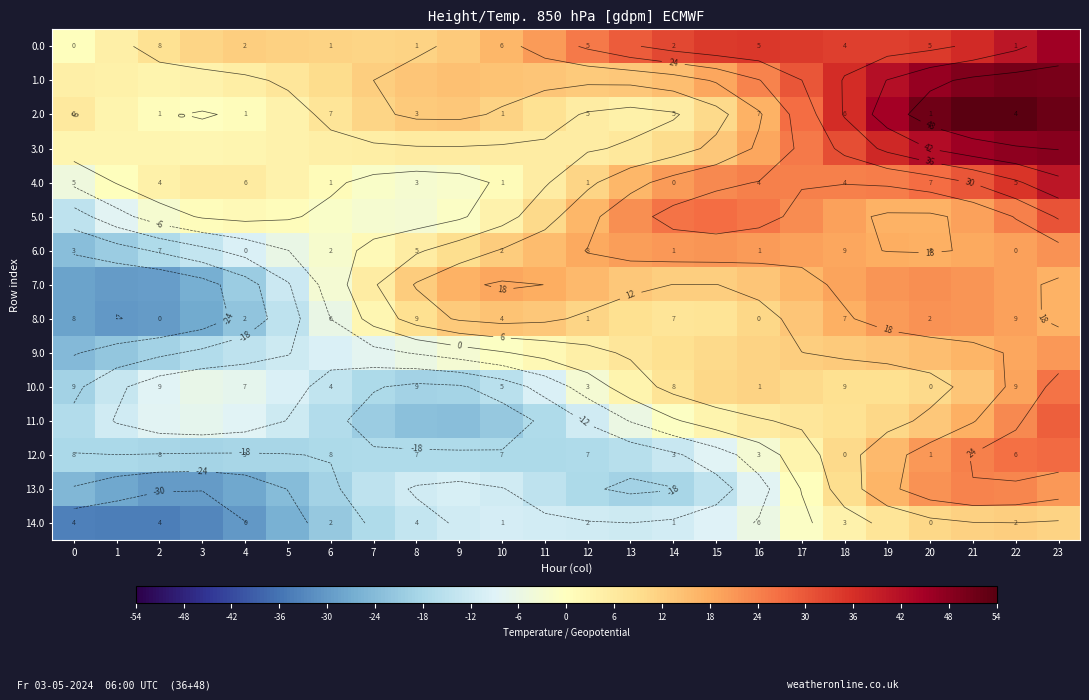

What is the difference between the highest and lowest values at 13?

48.2